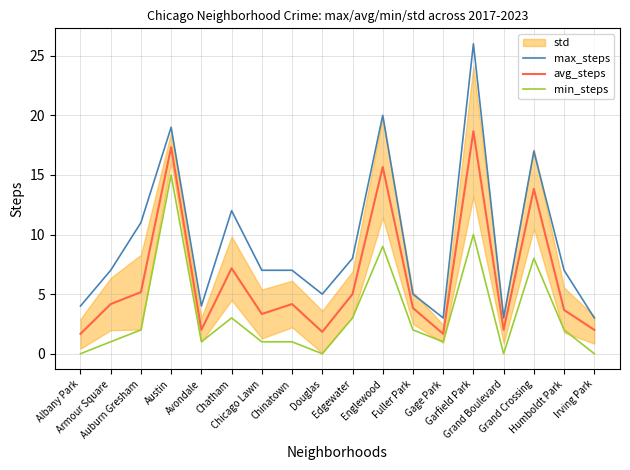

True or false: max_steps and min_steps cross at least once.

False